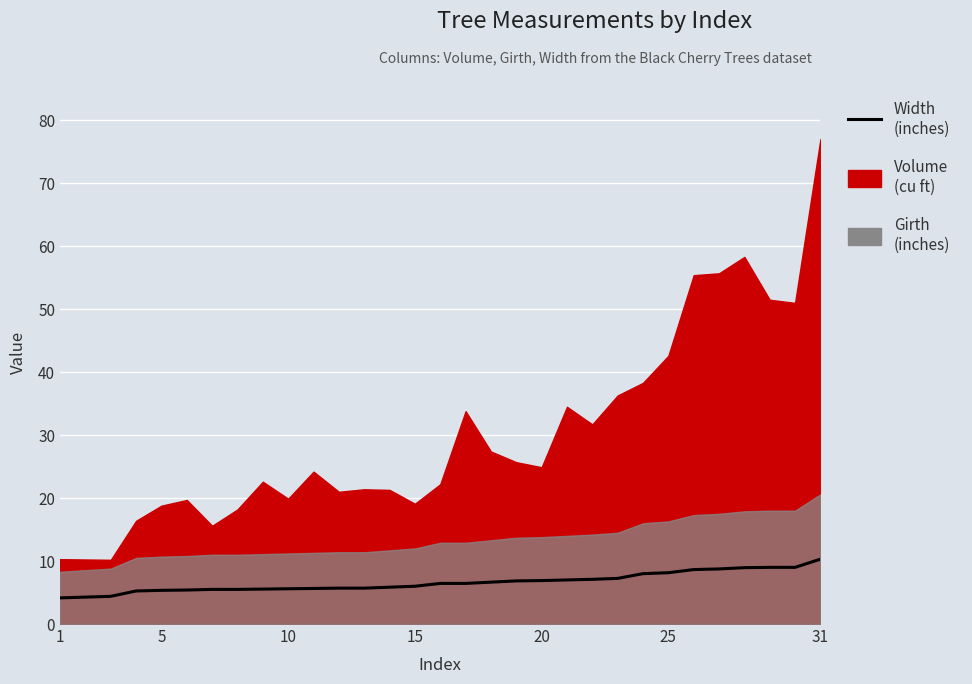

At which category does the chart reach its minimum across all series?

1